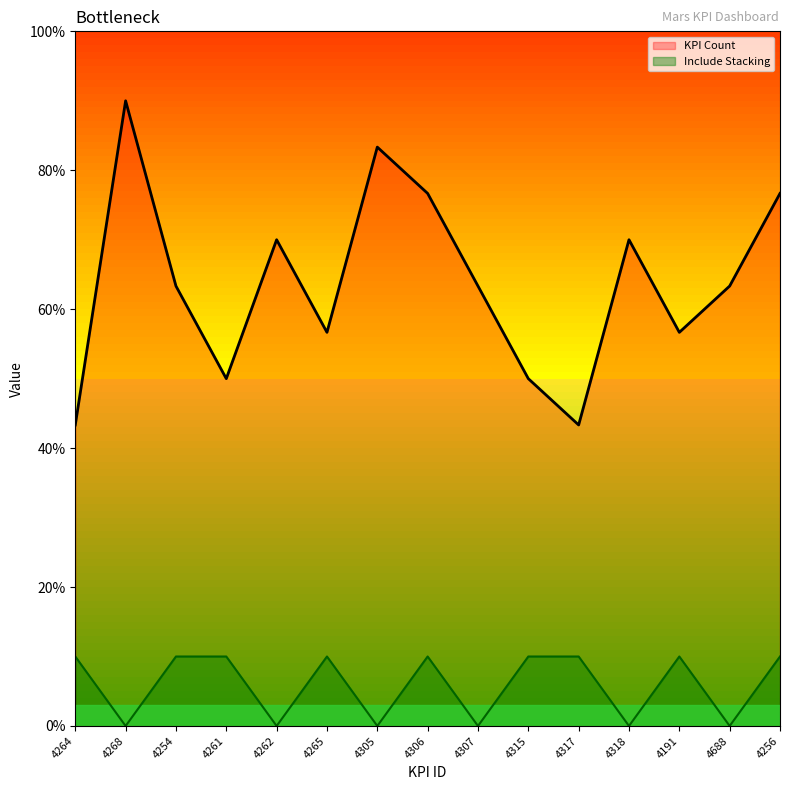

Rank the series by their average value, from lowest to highest.

Include Stacking, KPI Count